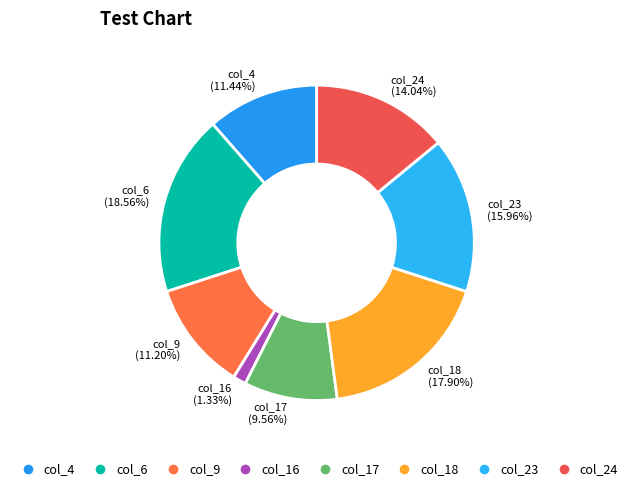

Does any single category account for the majority?

No